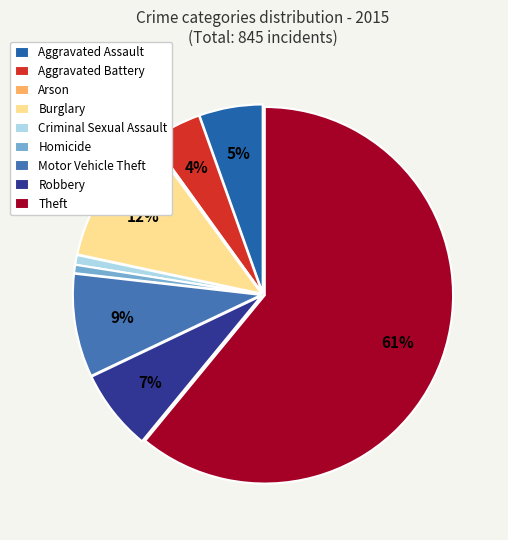

True or false: Robbery accounts for 1% of the total.

False